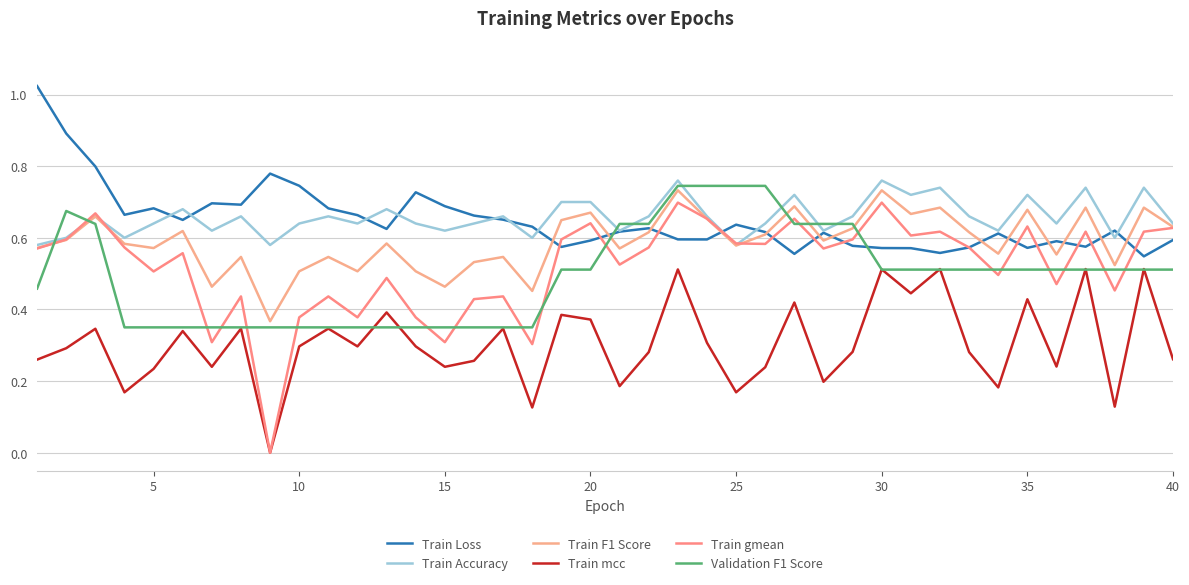

Does the chart have visible grid lines?

Yes